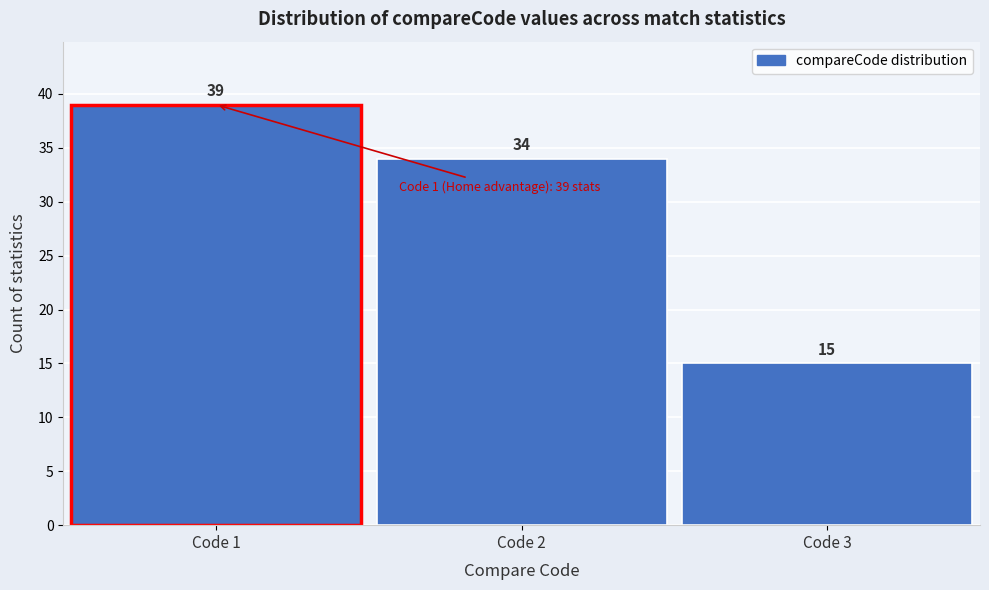

What is the height of the bar covering 2.5 to 3.5 on the x-axis?

15